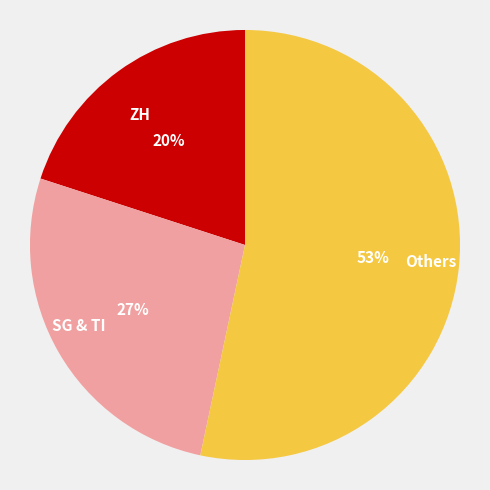

Is it true that SG & TI is 27% of the pie?

True